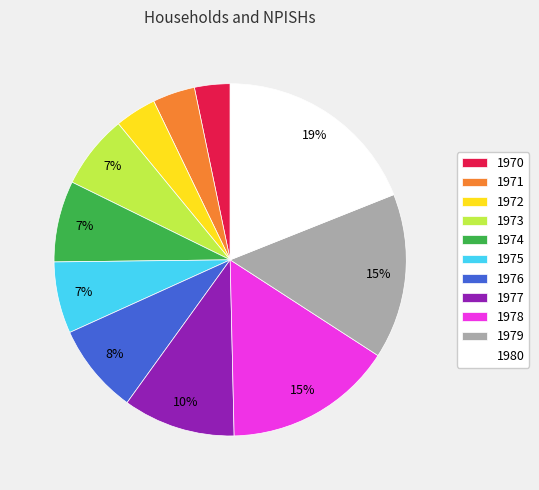

To the nearest percent, what percentage of the pie is 1972?

4%